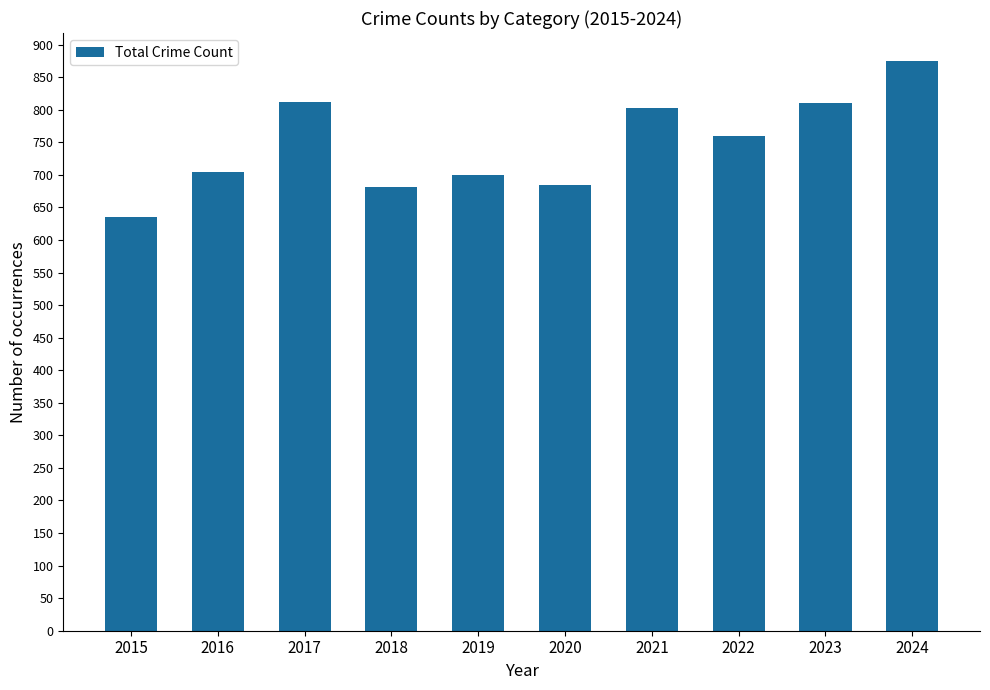

At which category does the chart reach its minimum across all series?

2015